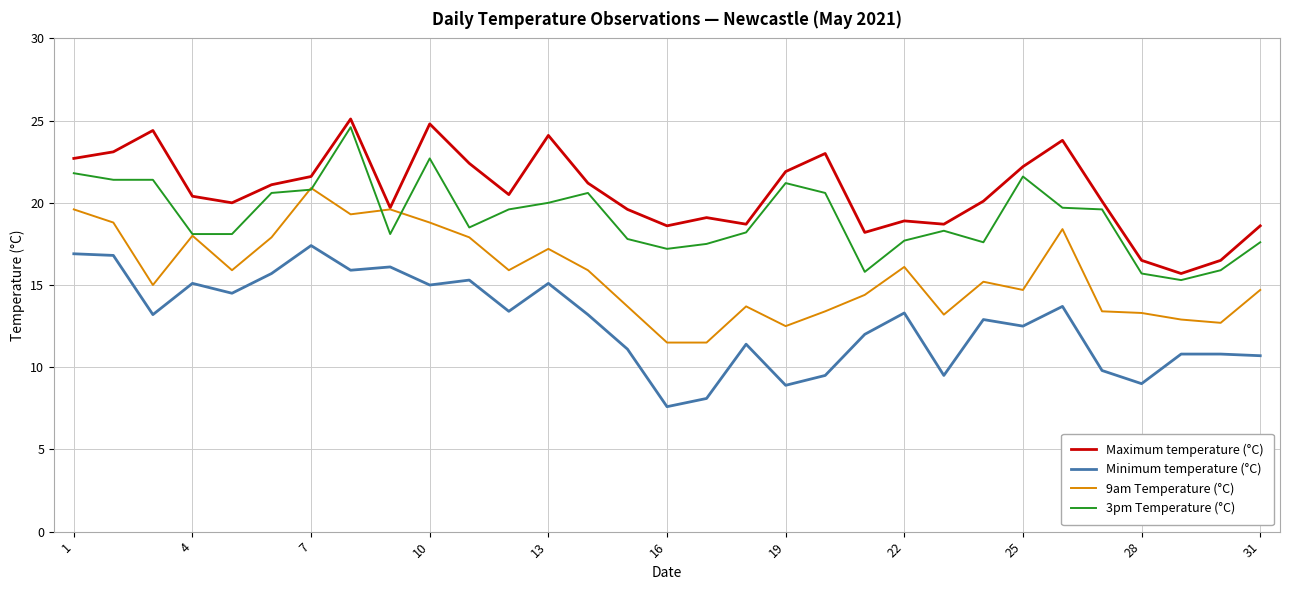

List the series in order of their overall mean, lowest first.

Minimum temperature (°C), 9am Temperature (°C), 3pm Temperature (°C), Maximum temperature (°C)